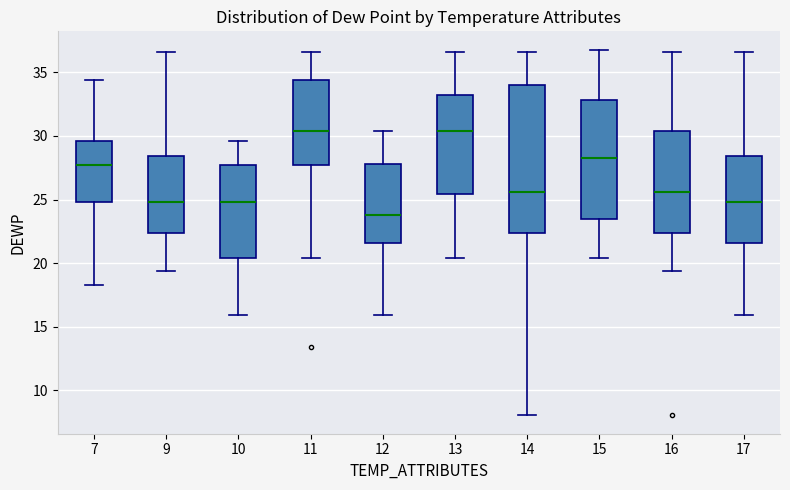

Reading left to right, transcribe this box plot: for each box, give where its median line is, the range the box spans, and where its two whiskers end, as read against the y-axis. The values are not printed on the chart, so give them approximately, as read against the axis.

7: median 27.5, box 25.0 to 29.5, whiskers 18.5 to 34.5
9: median 25.0, box 22.5 to 28.5, whiskers 19.5 to 36.5
10: median 25.0, box 20.5 to 27.5, whiskers 16.0 to 29.5
11: median 30.5, box 27.5 to 34.5, whiskers 20.5 to 36.5
12: median 24.0, box 21.5 to 28.0, whiskers 16.0 to 30.5
13: median 30.5, box 25.5 to 33.0, whiskers 20.5 to 36.5
14: median 25.5, box 22.5 to 34.0, whiskers 8.0 to 36.5
15: median 28.5, box 23.5 to 33.0, whiskers 20.5 to 37.0
16: median 25.5, box 22.5 to 30.5, whiskers 19.5 to 36.5
17: median 25.0, box 21.5 to 28.5, whiskers 16.0 to 36.5